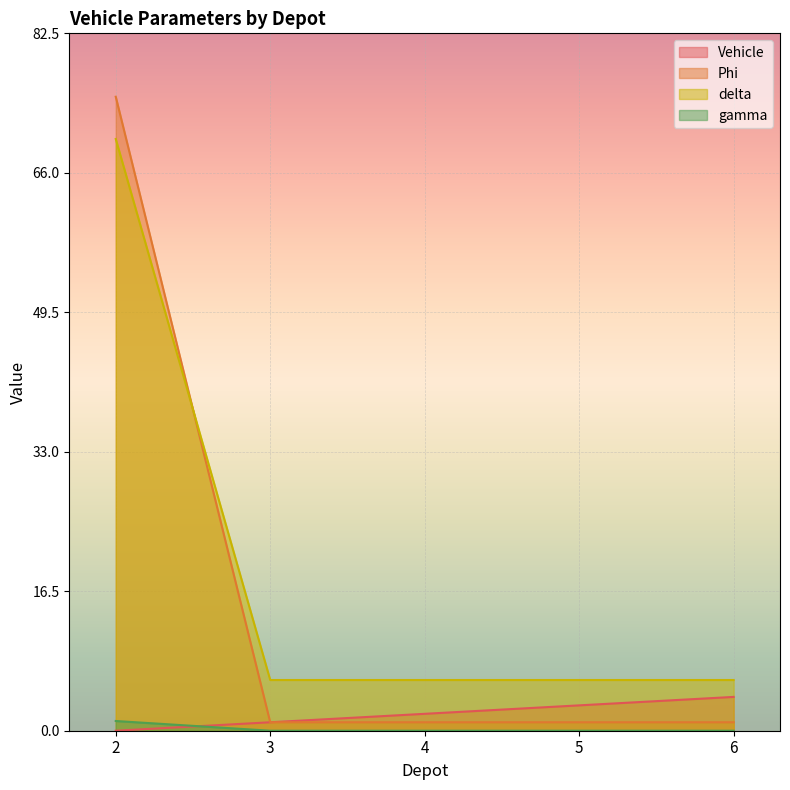

Rank the categories by delta value from lowest to highest.

3, 4, 5, 6, 2